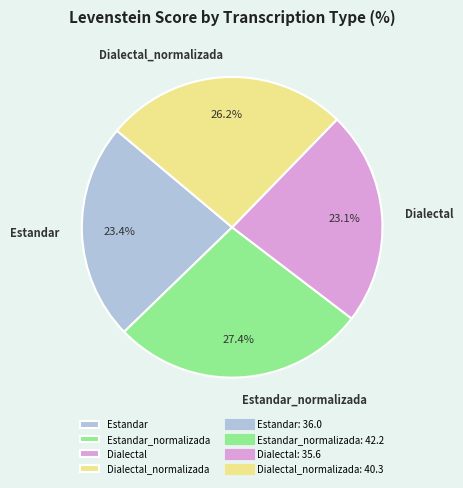

Combined, do Estandar and Dialectal account for over 50%?

No